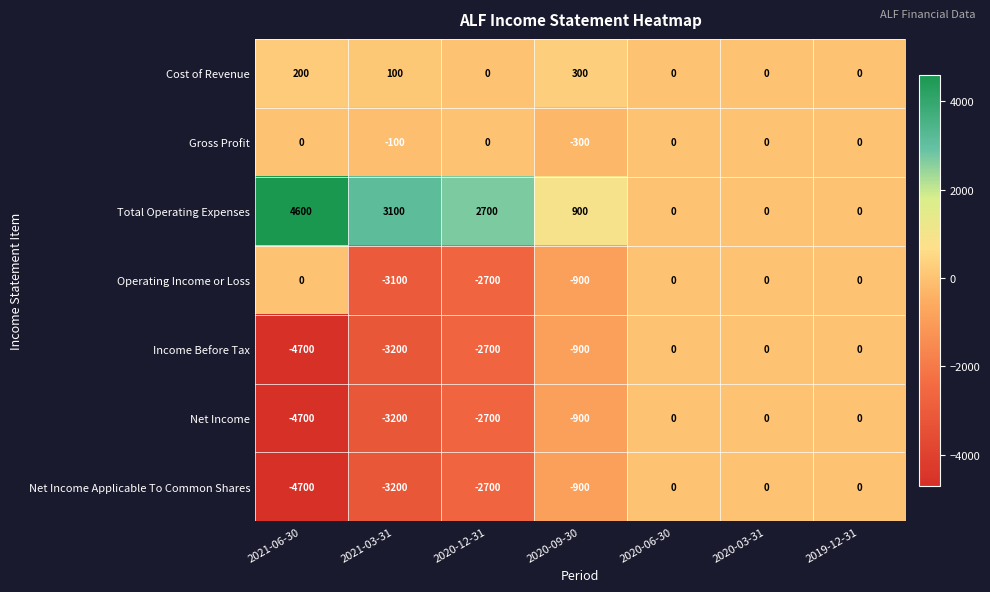

Where is Gross Profit nearest to the value -150?

2021-03-31